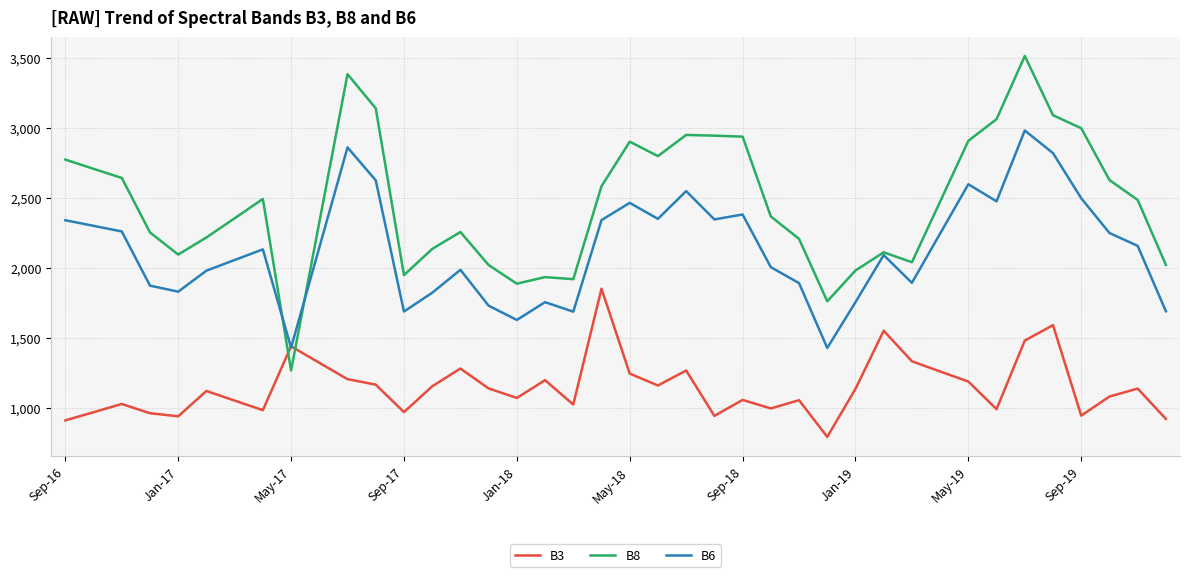

What are all the series names shown in the legend?

B3, B8, B6